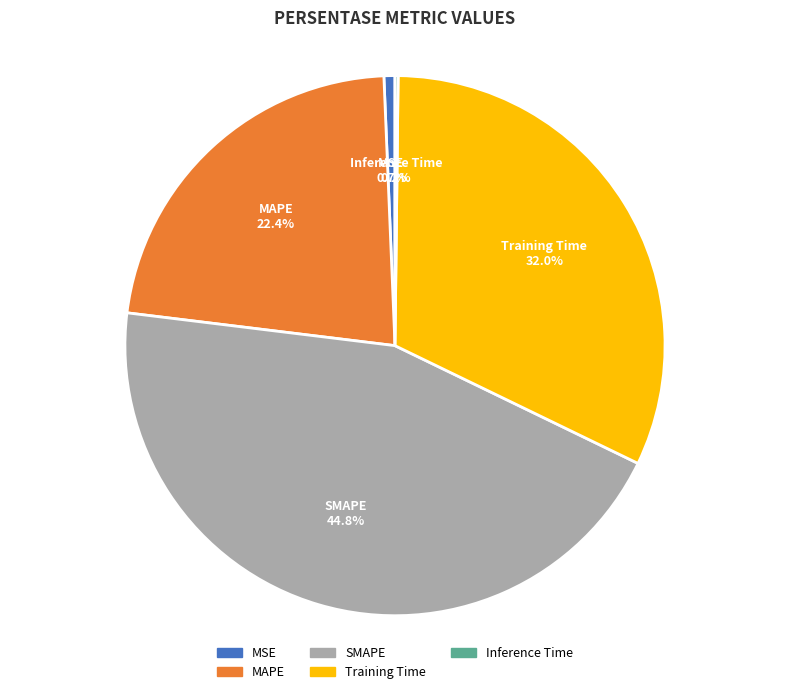

What is the ratio of the value at SMAPE to the value at MAPE?

2.0